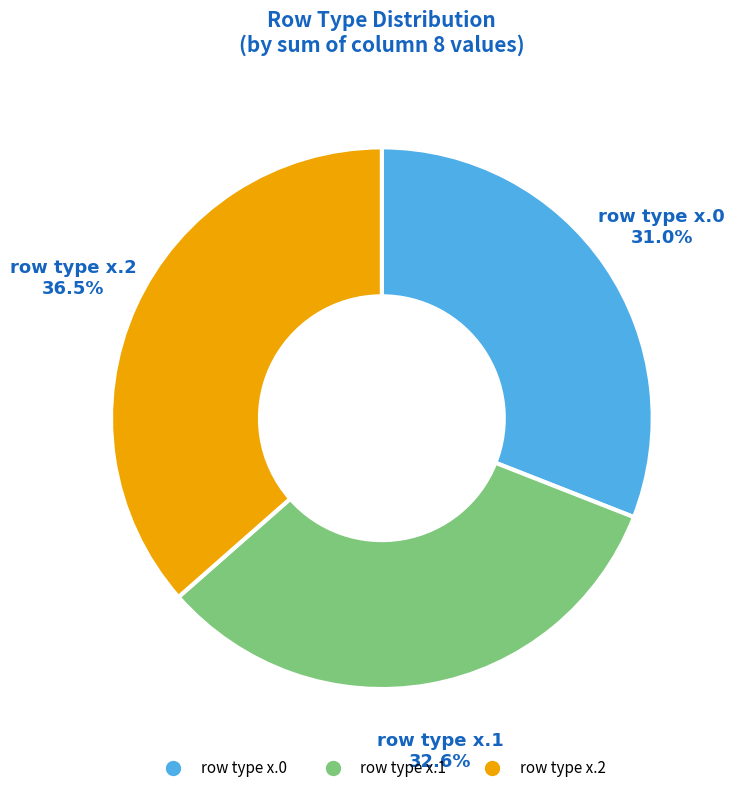

Does any single category account for the majority?

No